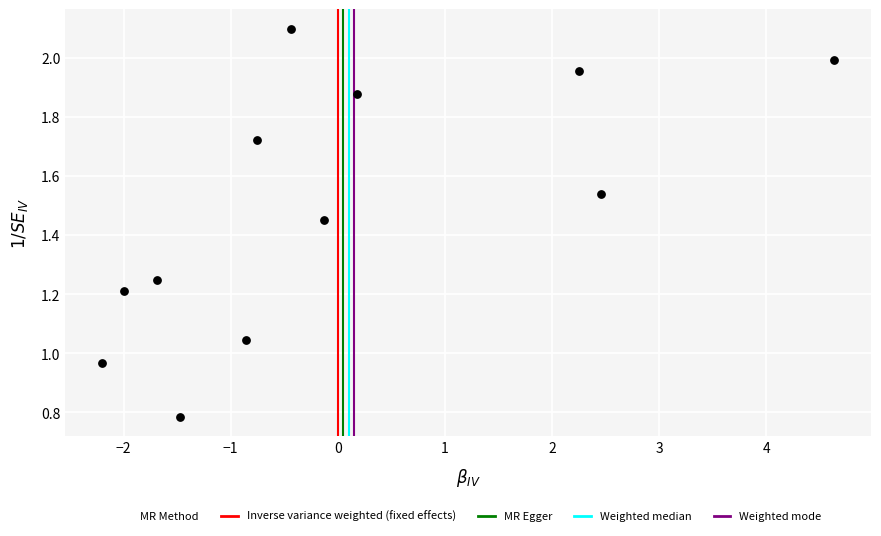

What is the range of Y values (max minus min)?

1.3